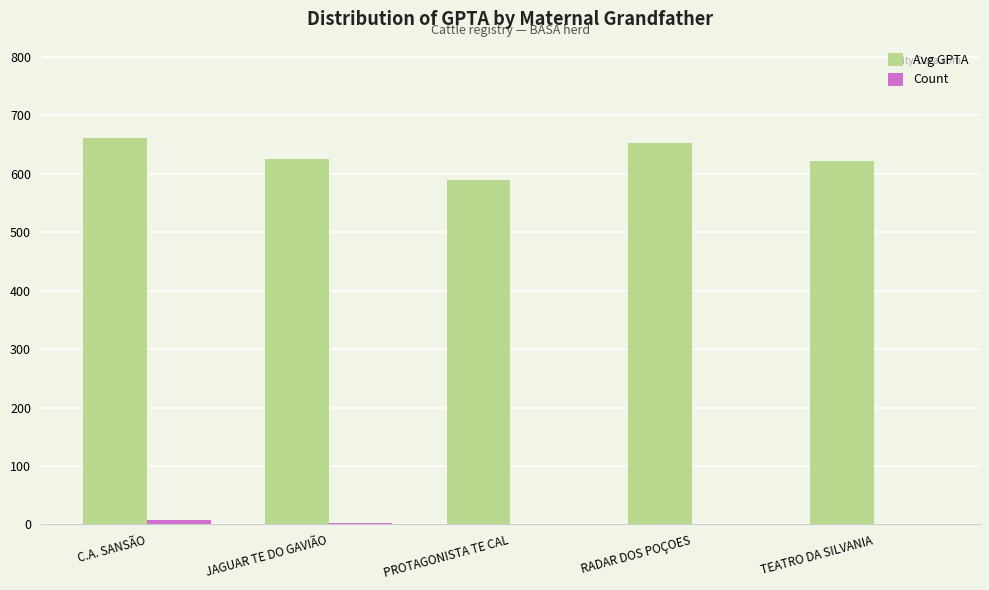

Where does the Avg GPTA series first go above 626?

C.A. SANSÃO